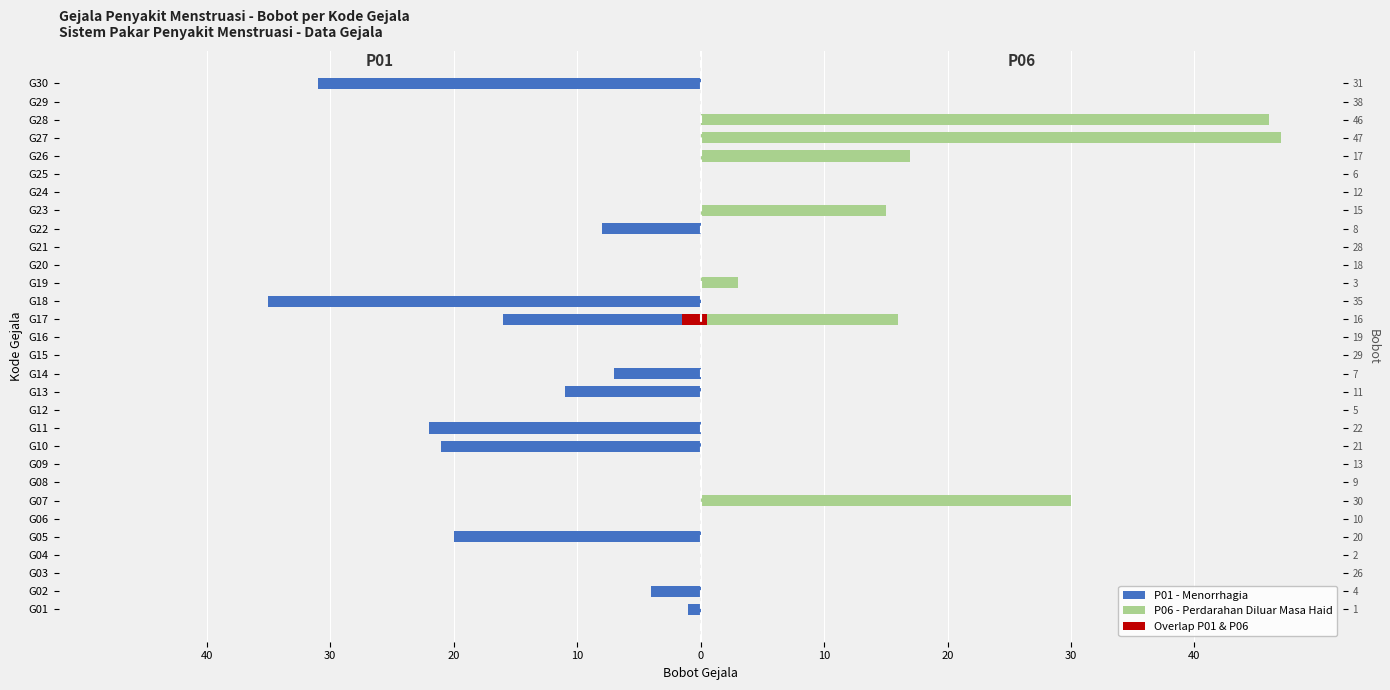

What is the average value of the P06 (Perdarahan Diluar Haid) series?

6